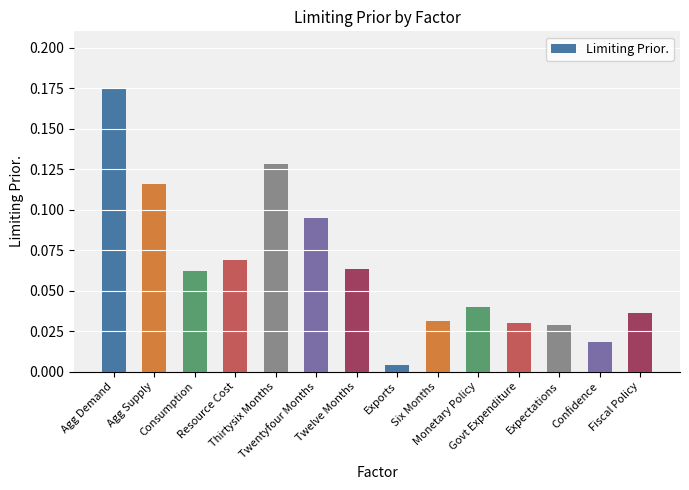

The chart shows a value of 0.0 at Monetary Policy. True or false?

False